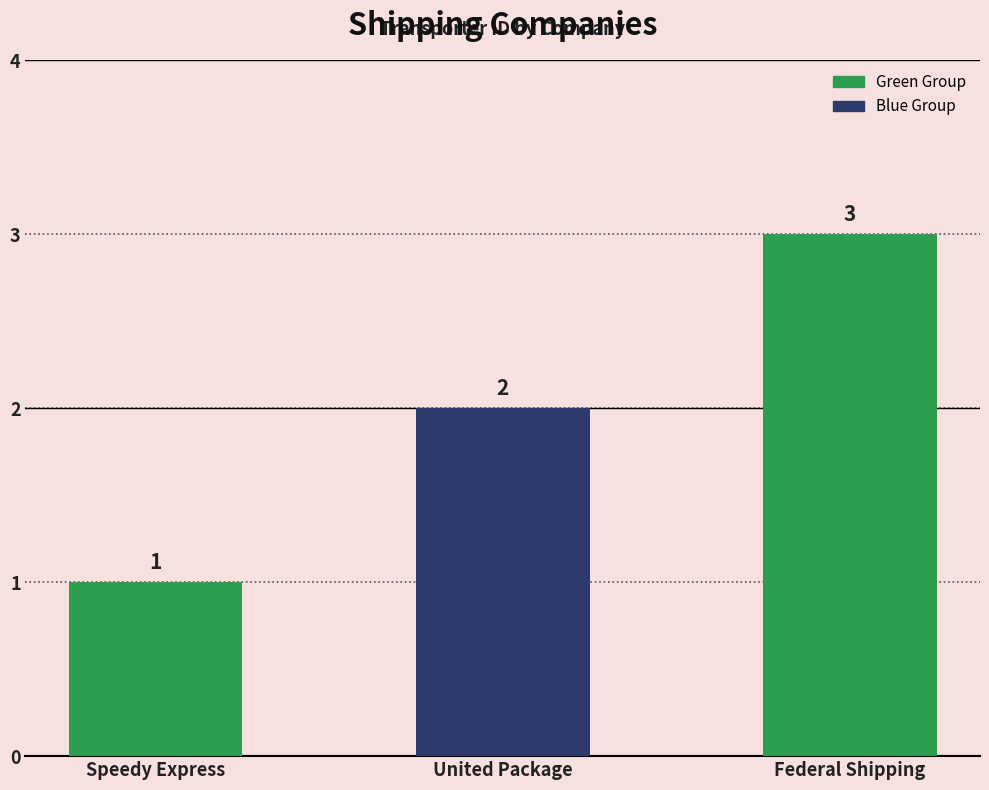

What is the average value?

2